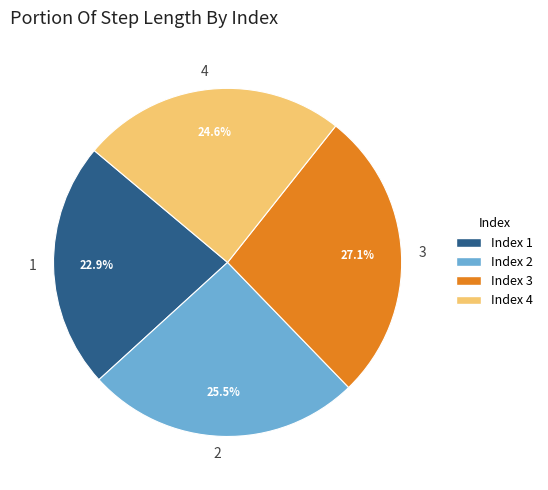

To the nearest percent, what is the average slice percentage?

25%